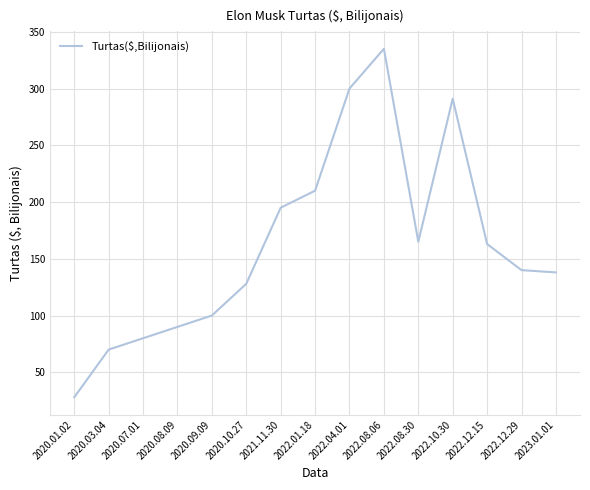

What position from the left is 2022.01.18?

8